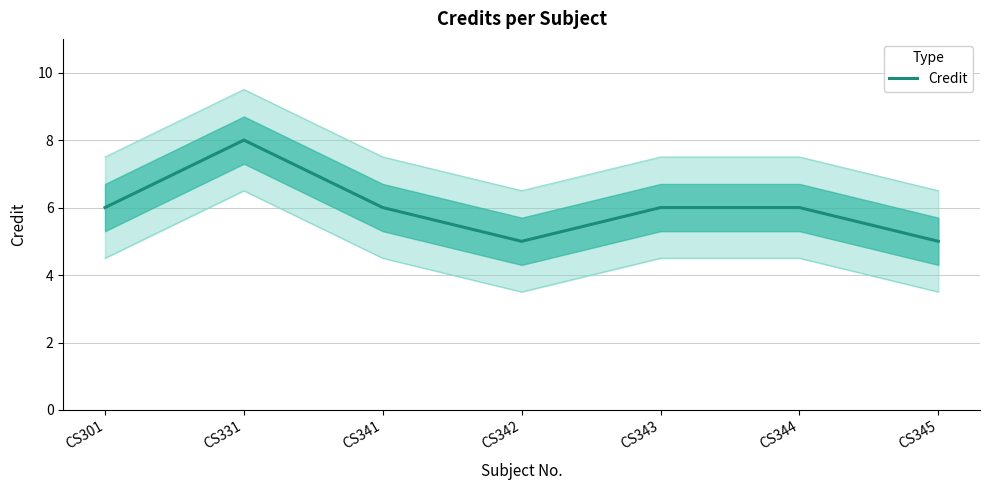

The value at CS344 is 10. True or false?

False